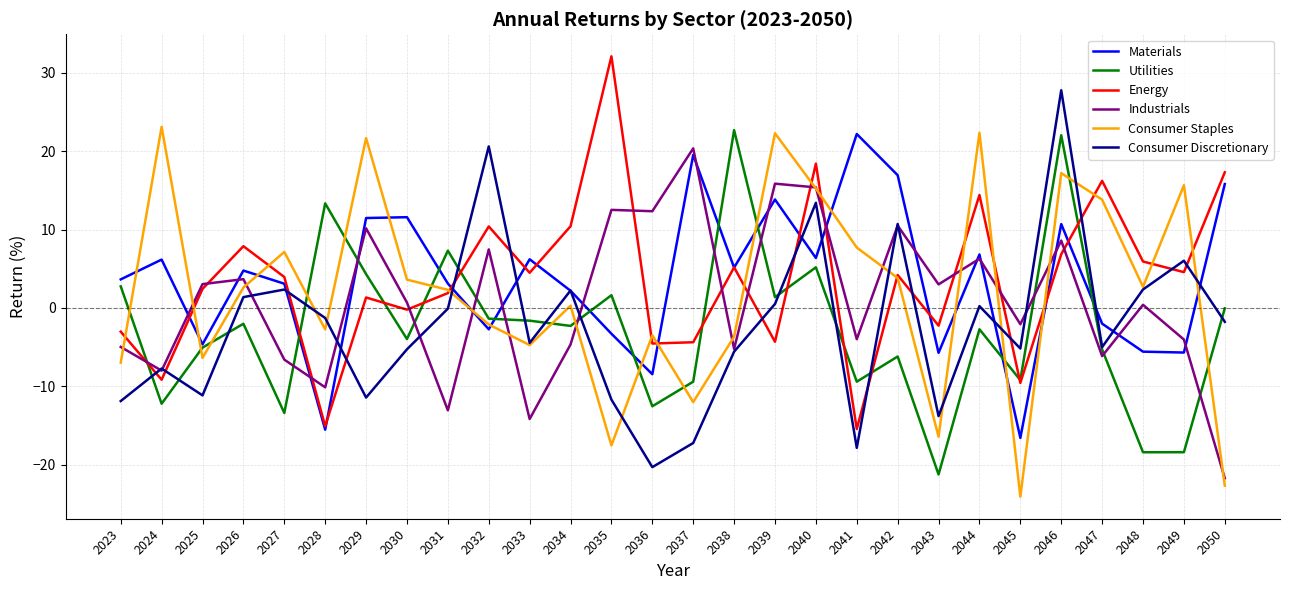

True or false: Energy and Utilities intersect in this chart.

True